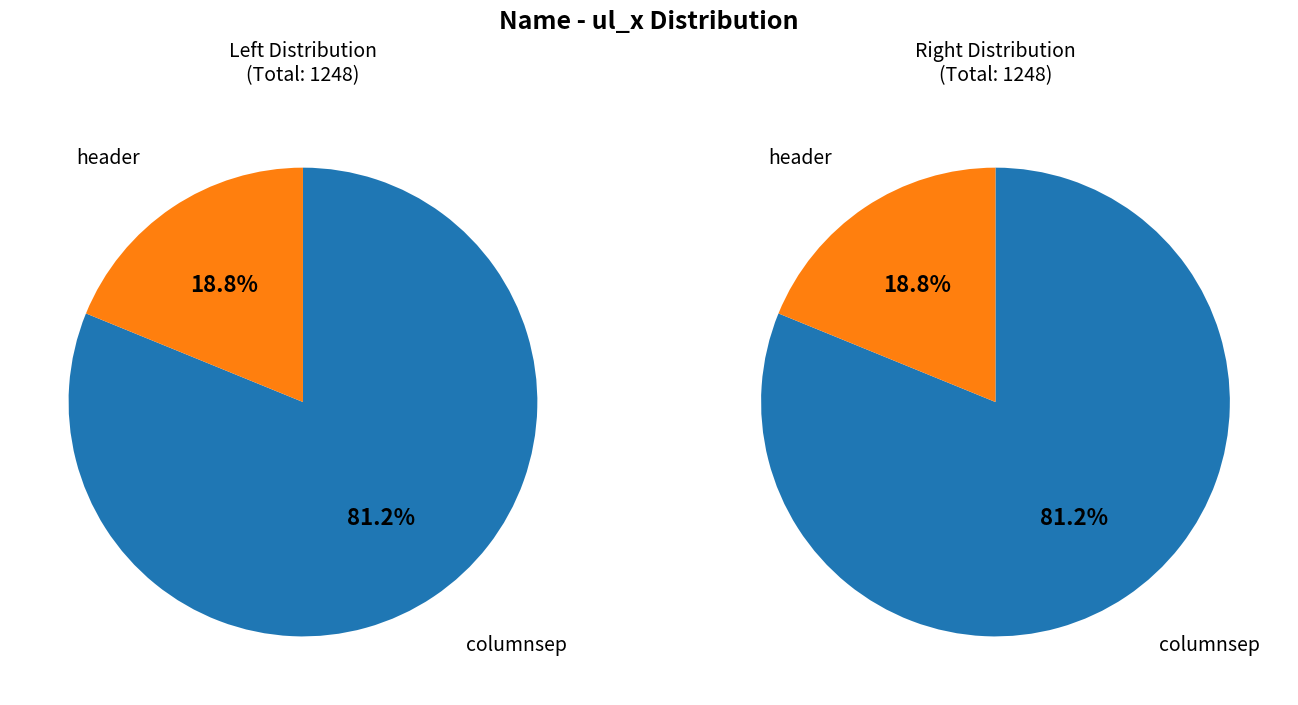

To the nearest percent, what percentage of the pie is header?

19%